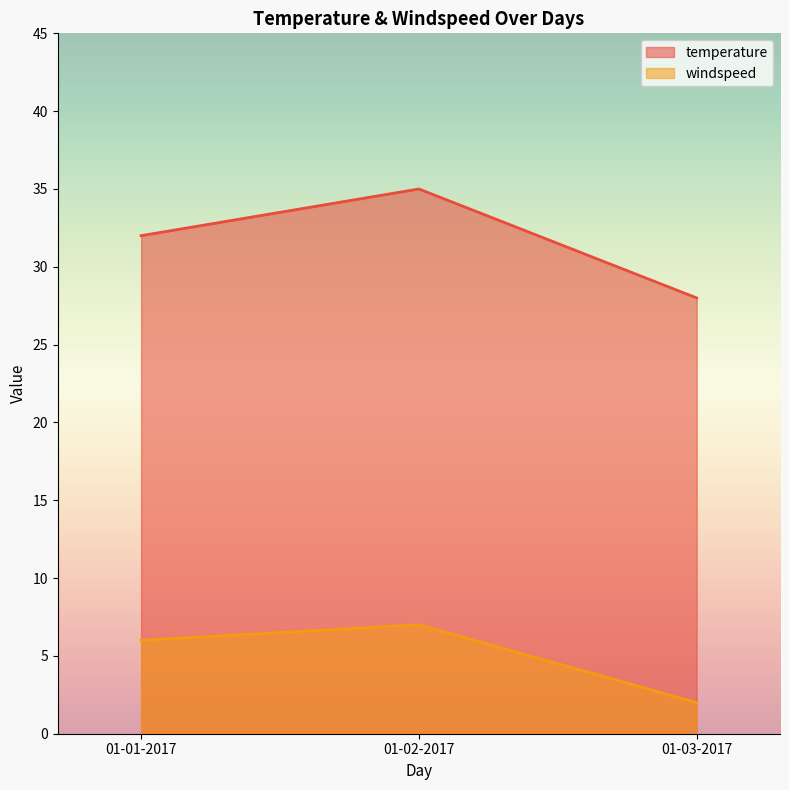

Between 01-01-2017 and 01-02-2017, which series saw the biggest shift?

temperature